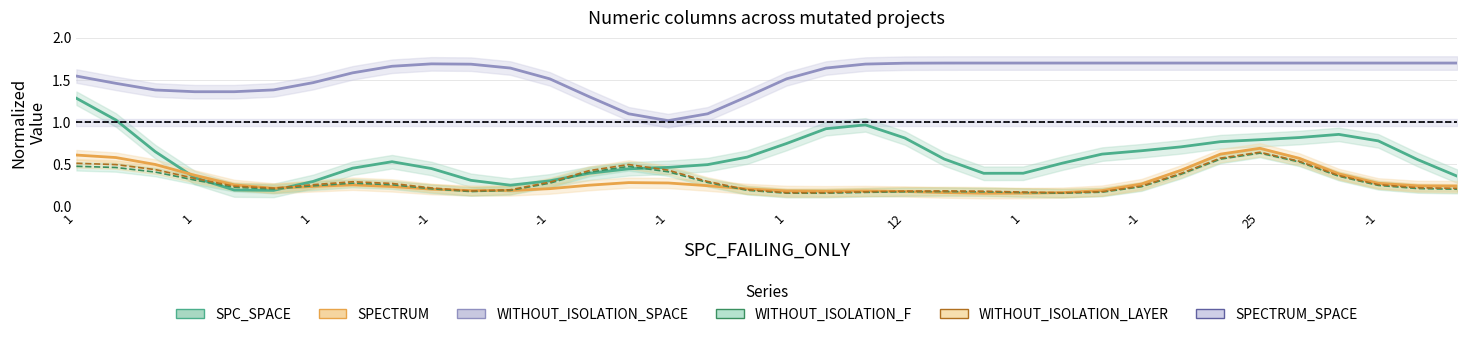

Between 1 and 19, which is larger?

19